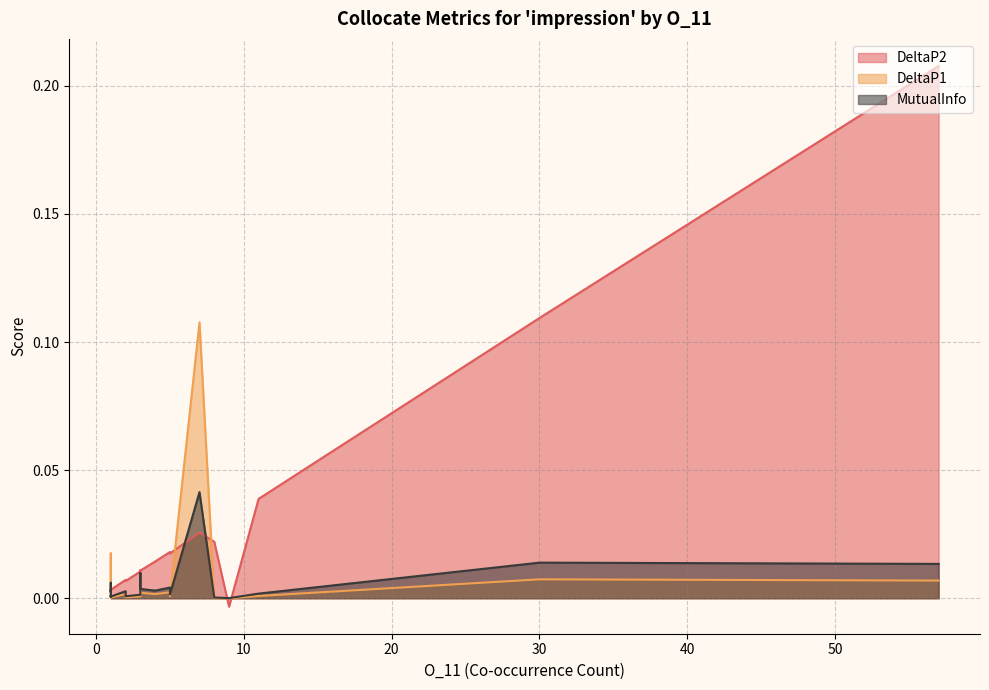

Is the value of DeltaP1 at 5 greater than the value of DeltaP2 at 1?

No